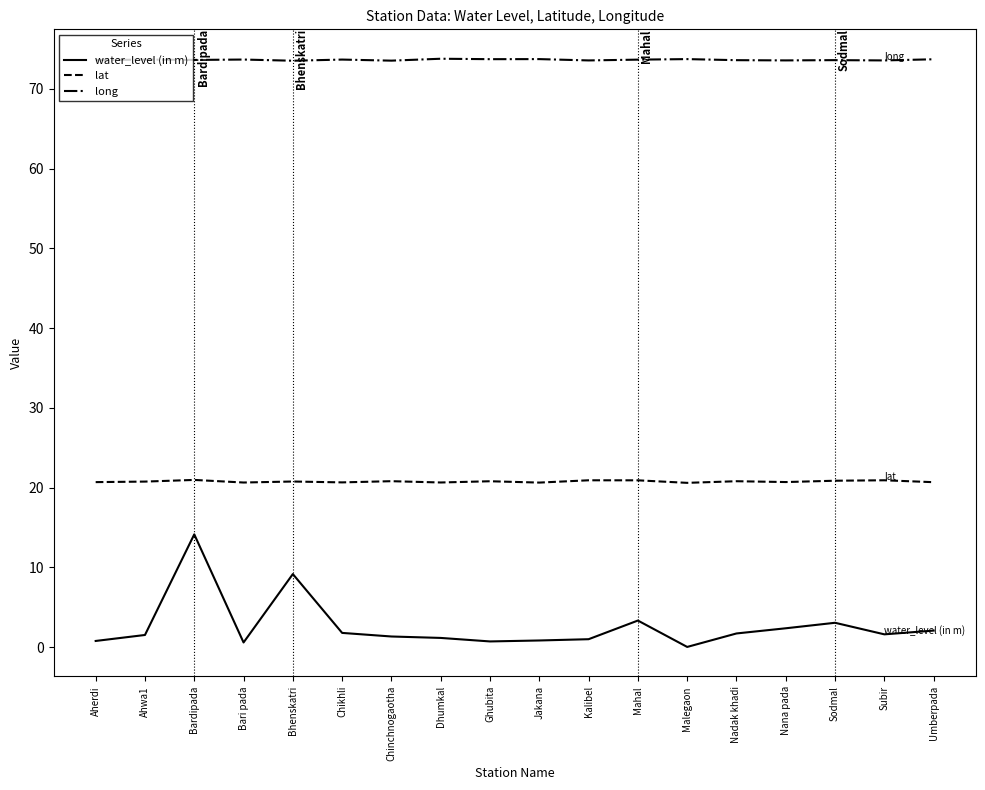

Is it true that water_level (in m) equals 9.2 at Bhenskatri?

True